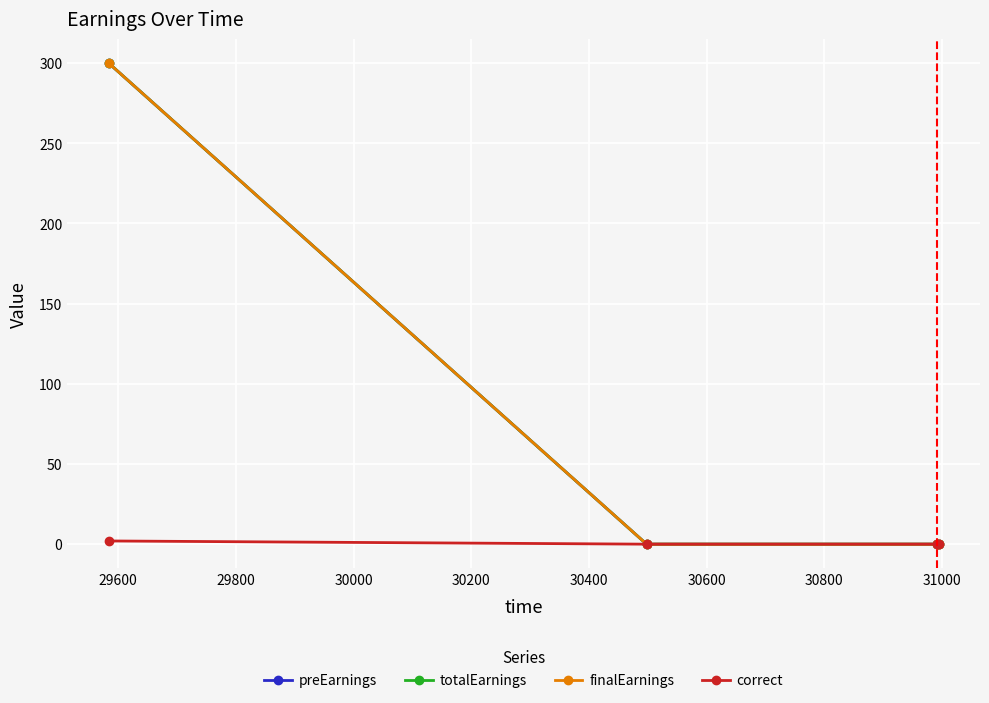

True or false: finalEarnings and totalEarnings intersect in this chart.

False